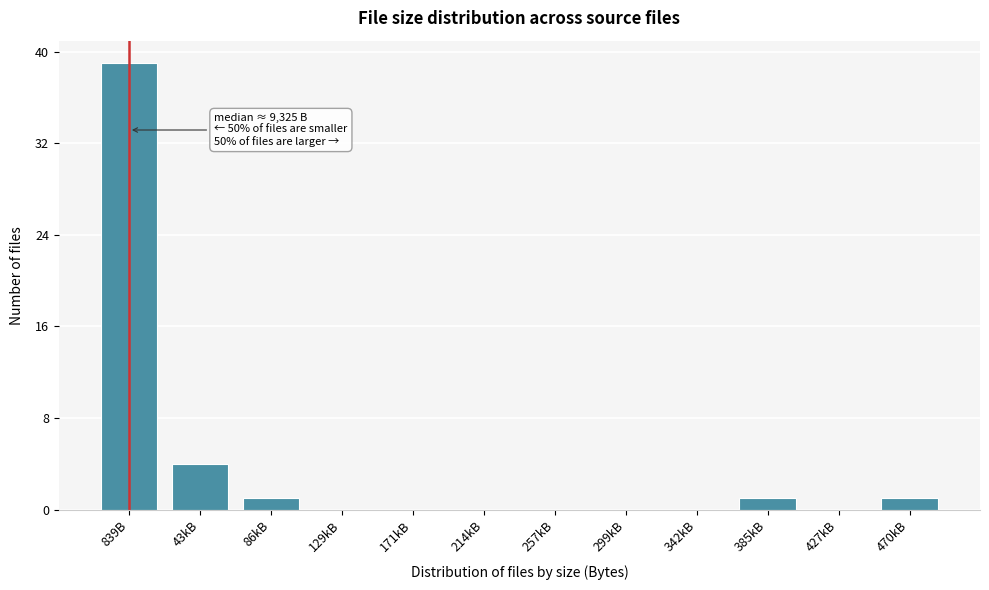

Reading right to left, list all the values displayed in this chart.

470kB=1	427kB=0	385kB=1	342kB=0	299kB=0	257kB=0	214kB=0	171kB=0	129kB=0	86kB=1	43kB=4	839B=39